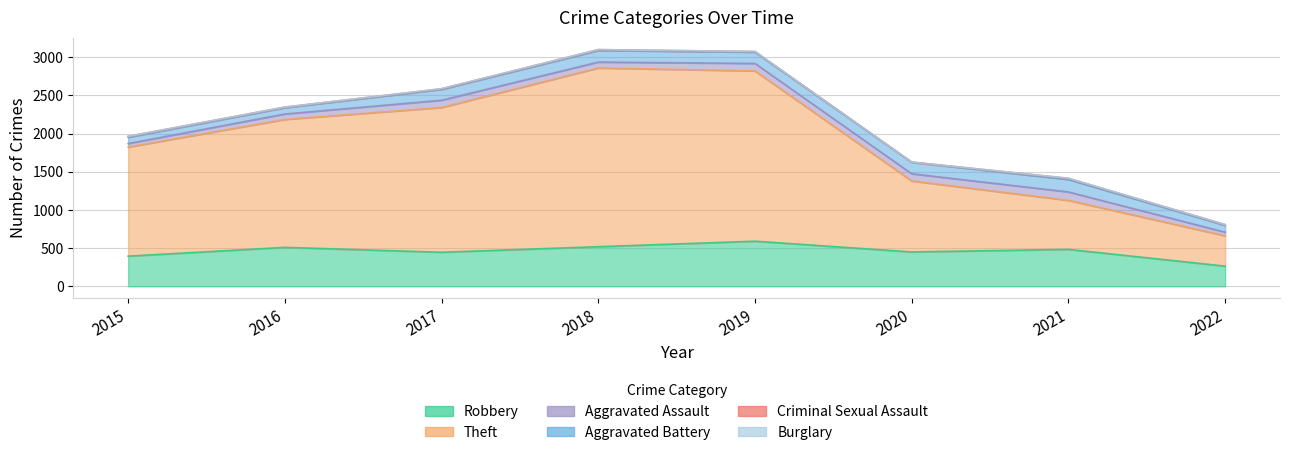

What is the difference between the maximum and minimum values in the Burglary series?

2